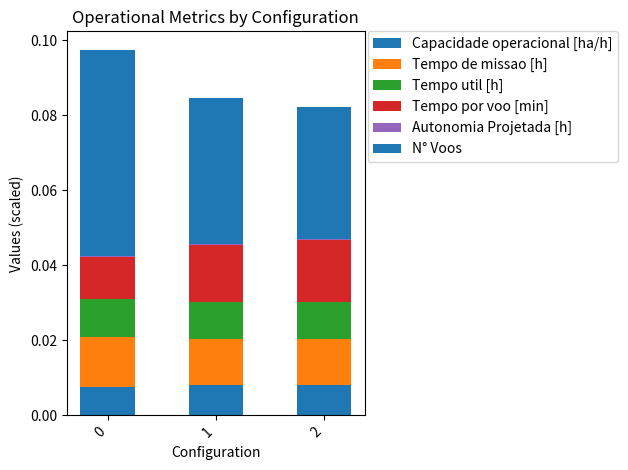

Which series has the largest total across all categories?

N° Voos